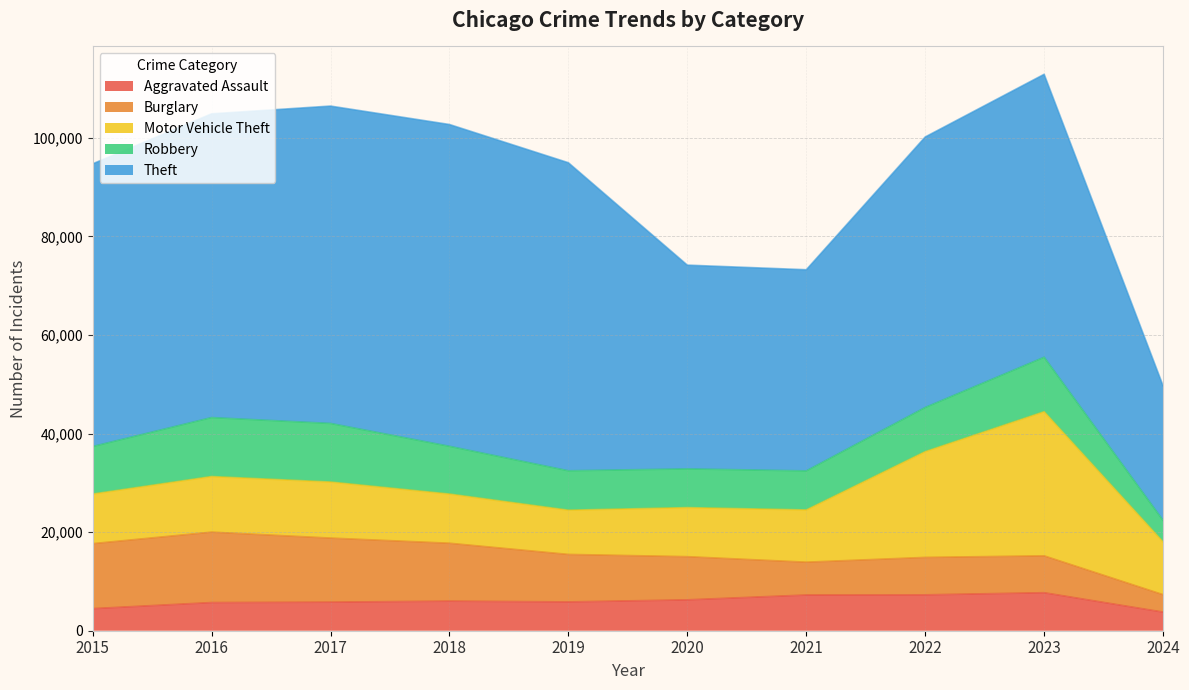

What is the approximate value of Robbery at 2024, to the nearest 10?

4360